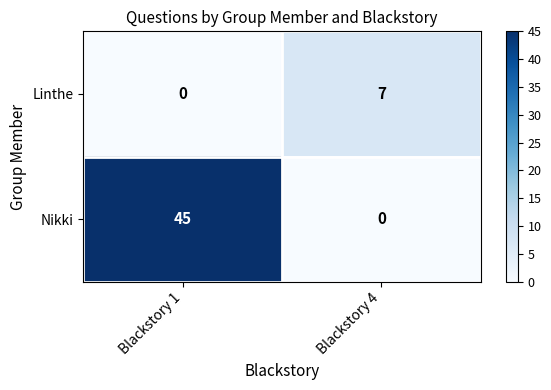

What is the spread (max minus min) of values at Blackstory 4?

7